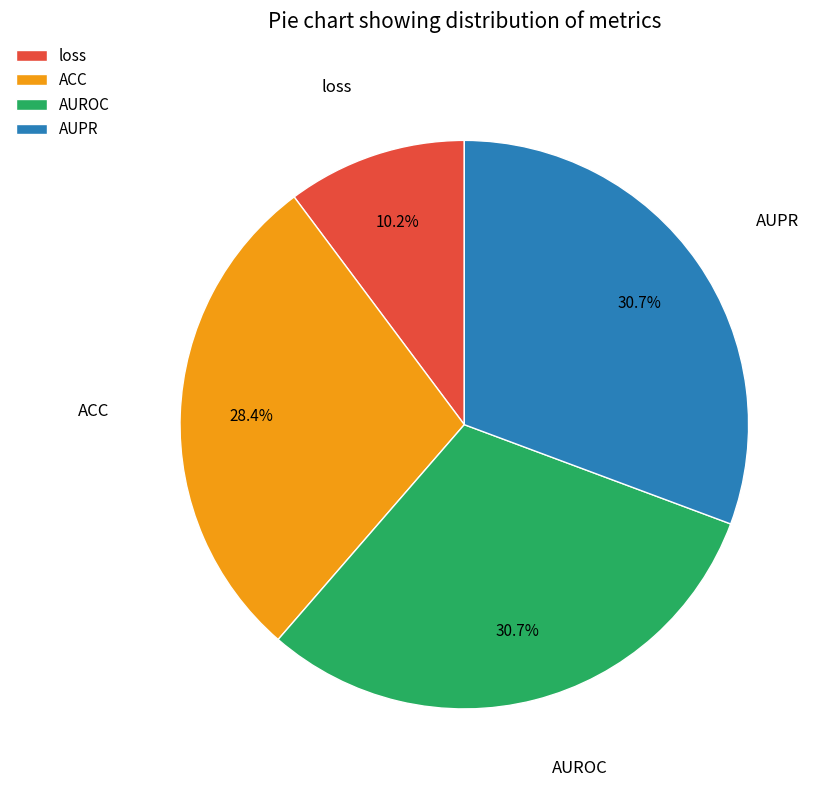

Does AUPR represent more than half of the total?

No